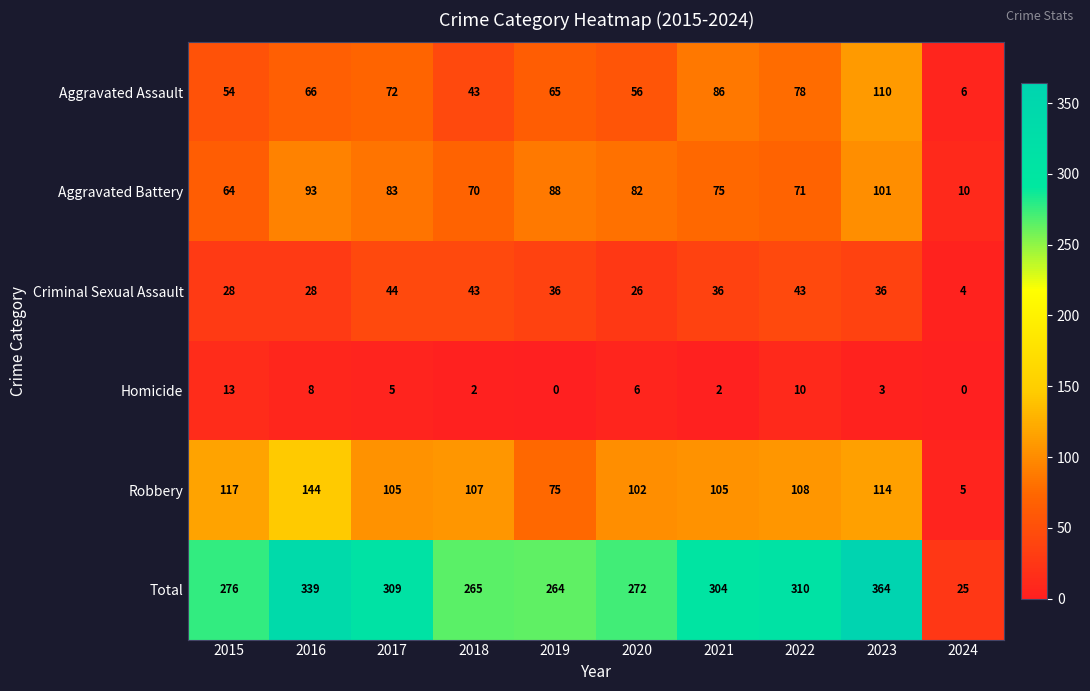

Which series has the widest spread of values?

Total